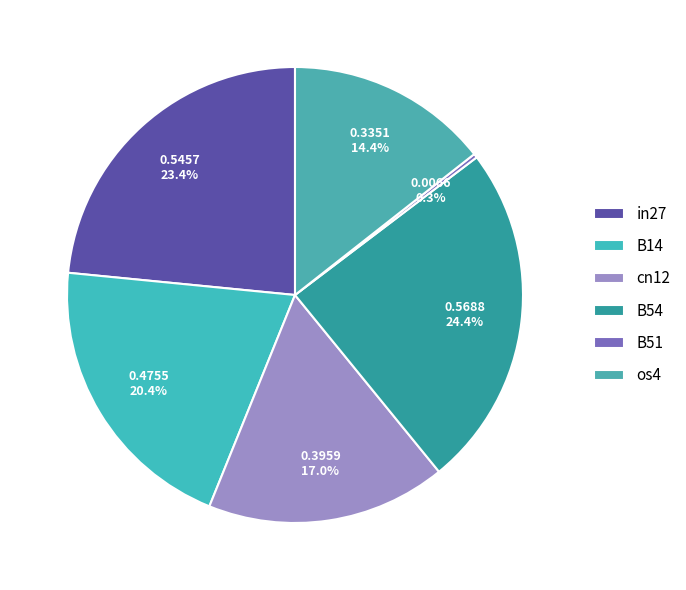

What is the change in value from B54 to B51?

-0.6